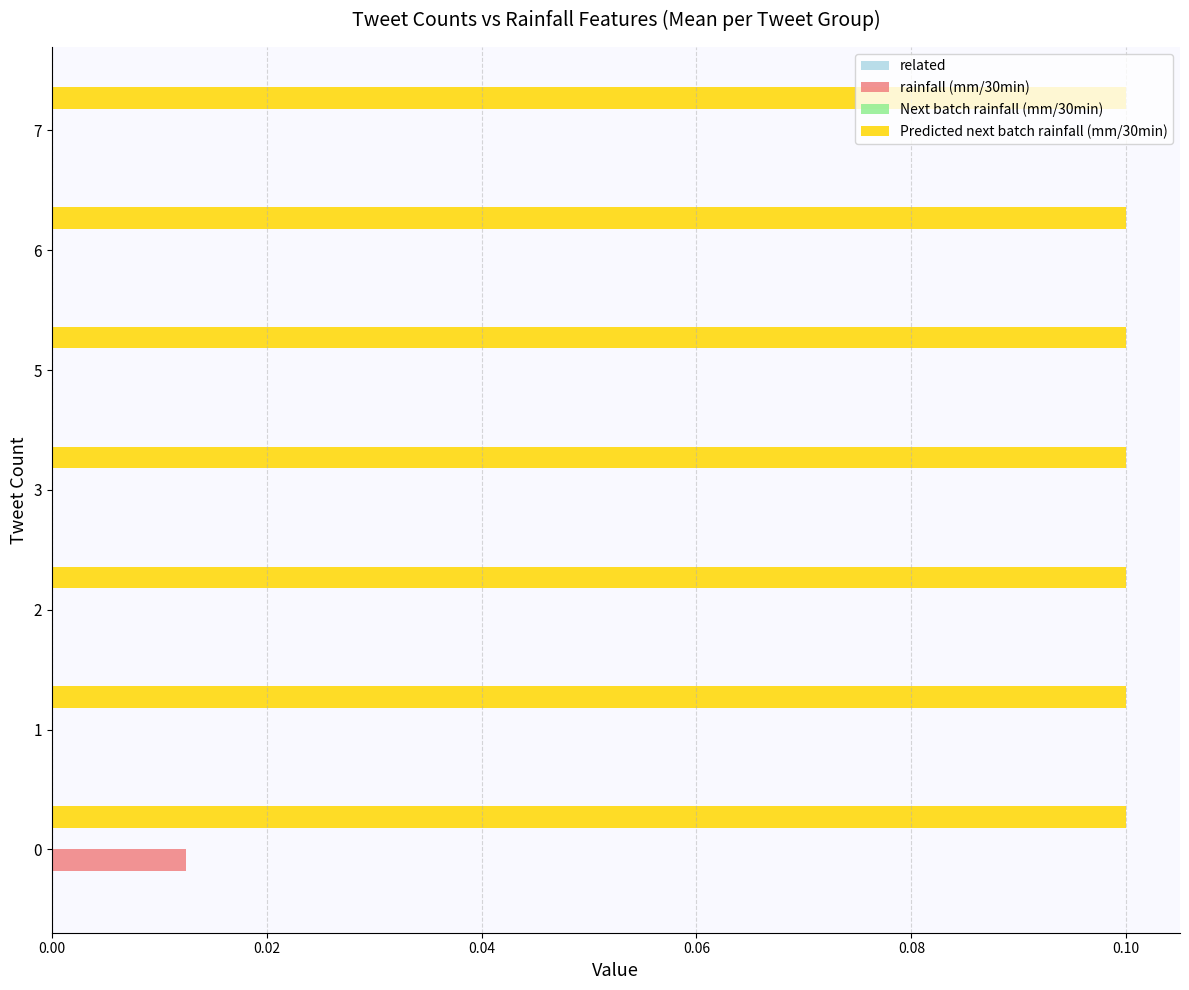

The rainfall (mm/30min) series shows 0.0 at 3. True or false?

True